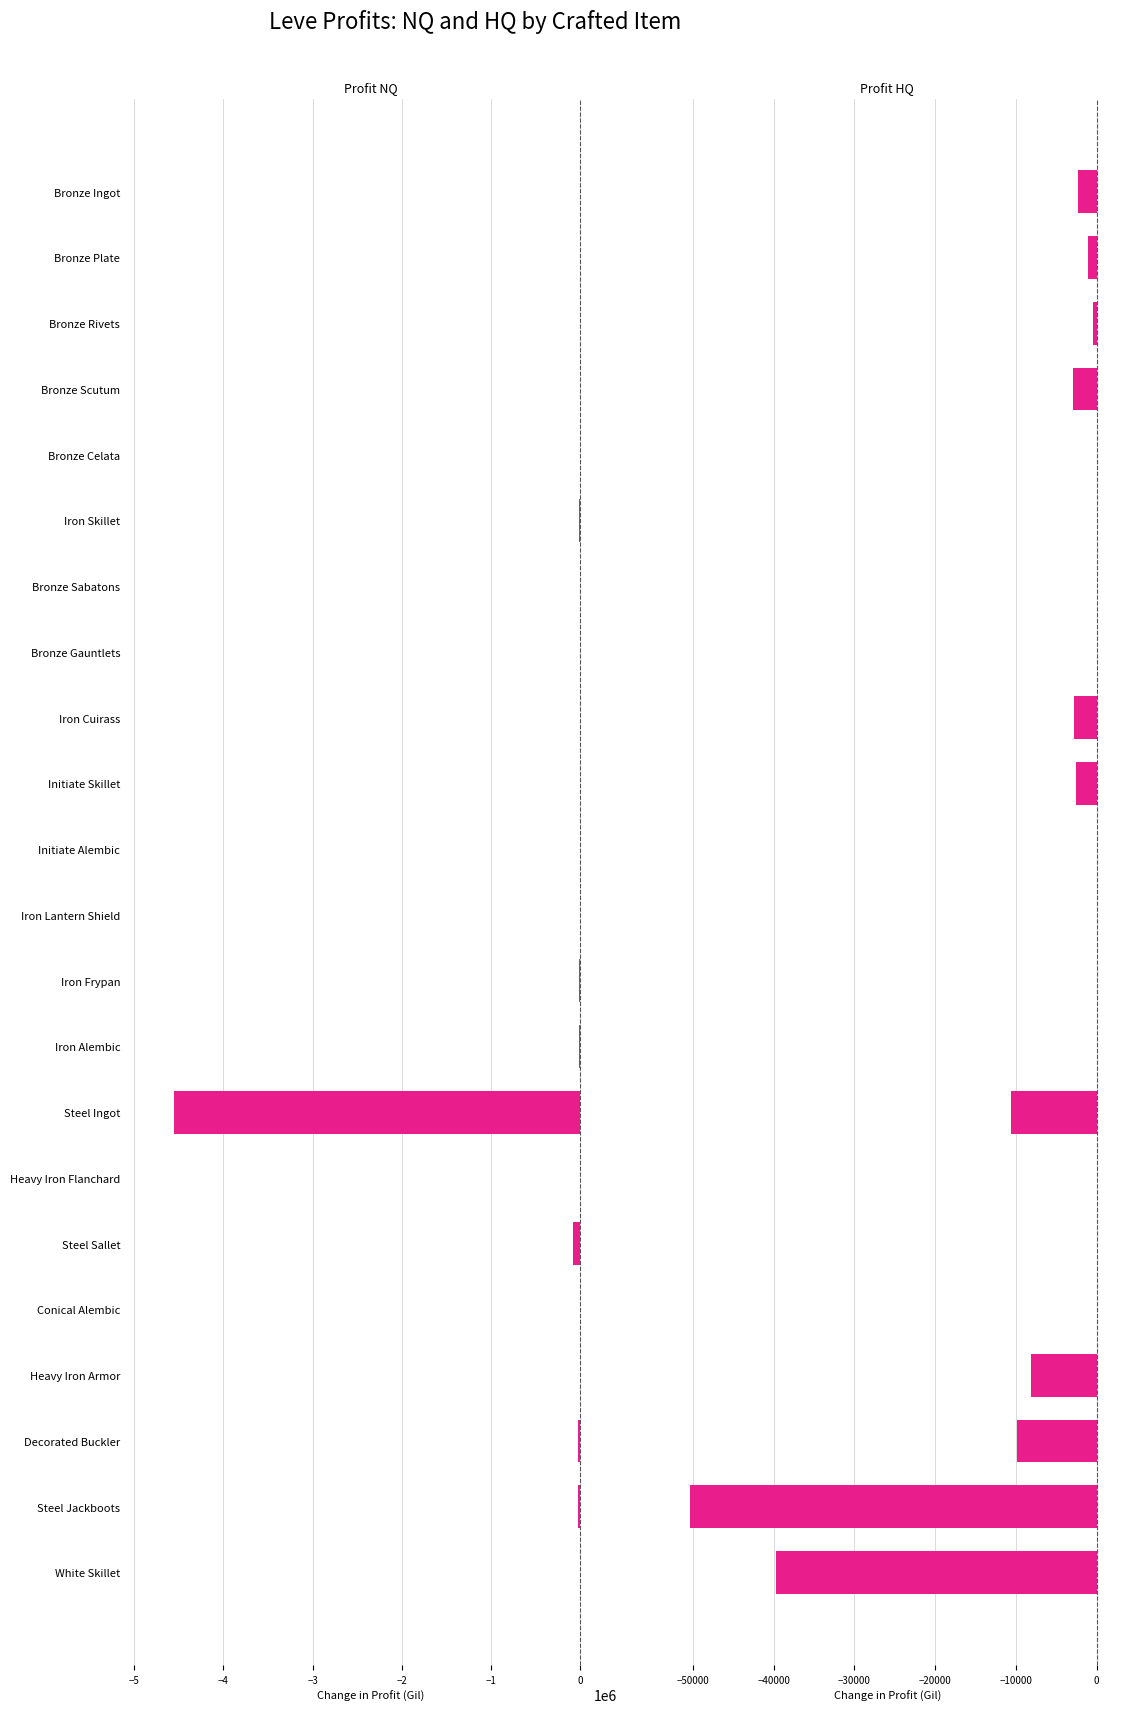

How many groups of bars are there?

22